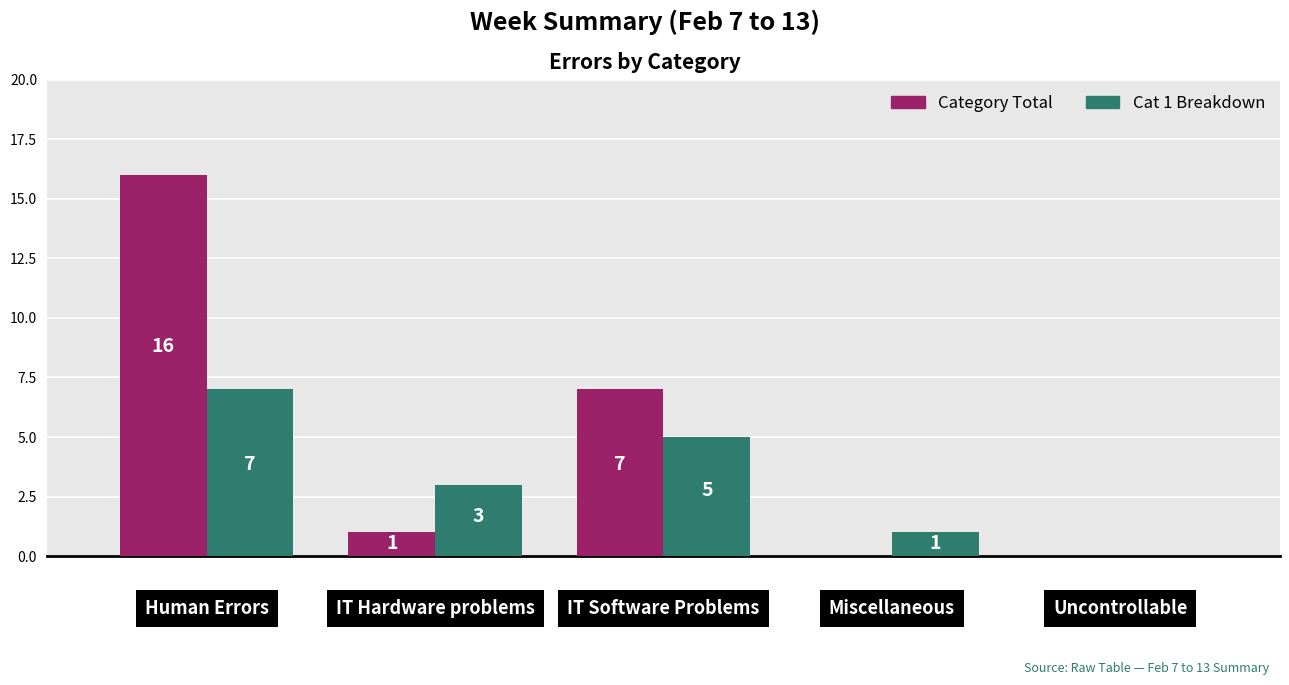

Which series has the largest total across all categories?

Category Total